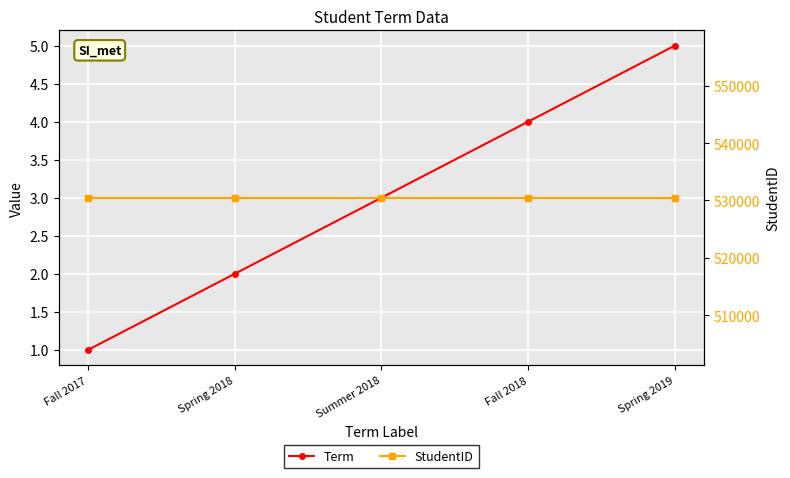

List the series in order of their peak value, lowest first.

Term, StudentID